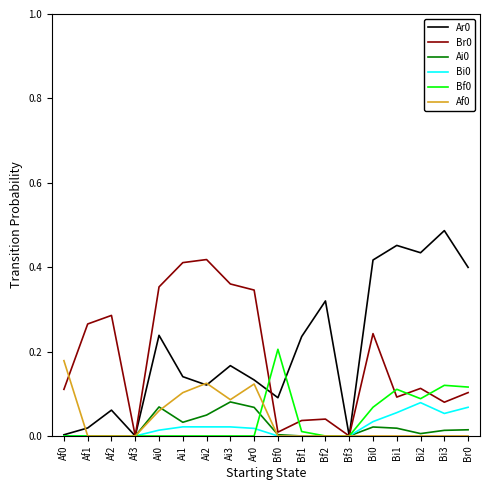

The value of Br0 at Bi1 is 0.1. True or false?

True